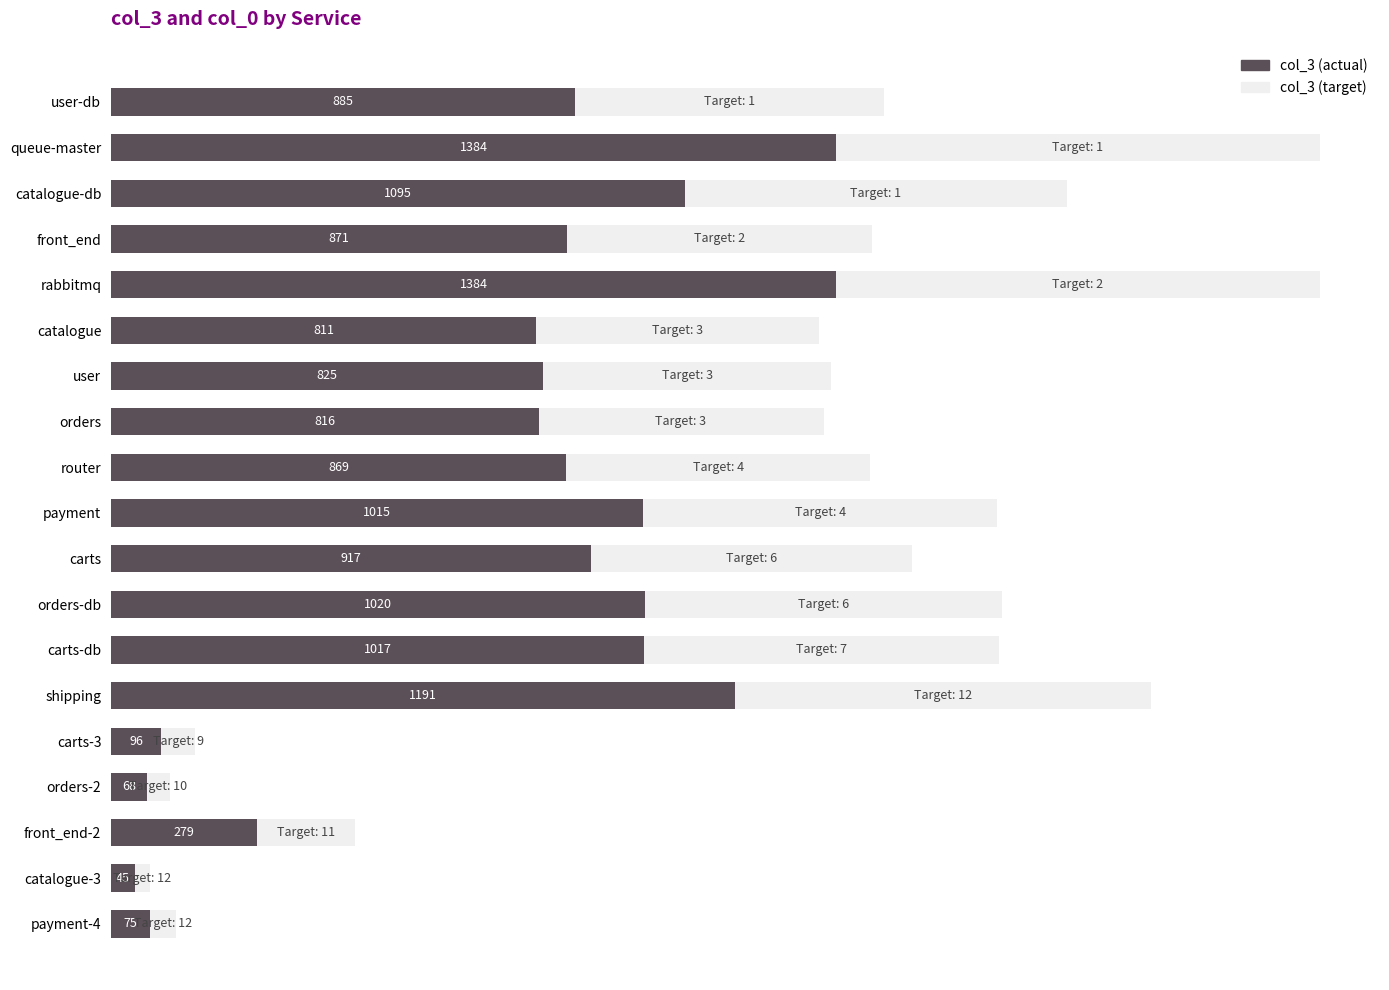

What is the maximum value shown in the chart?

1384.0